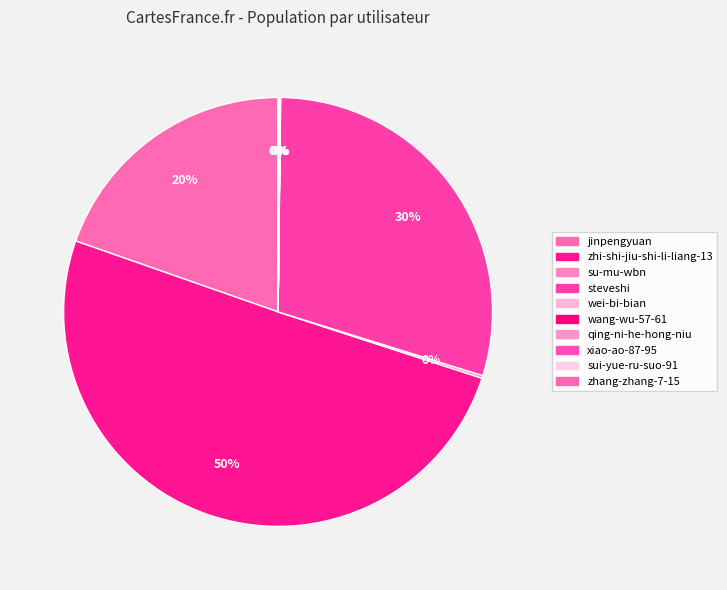

How many segments does this pie chart have?

10